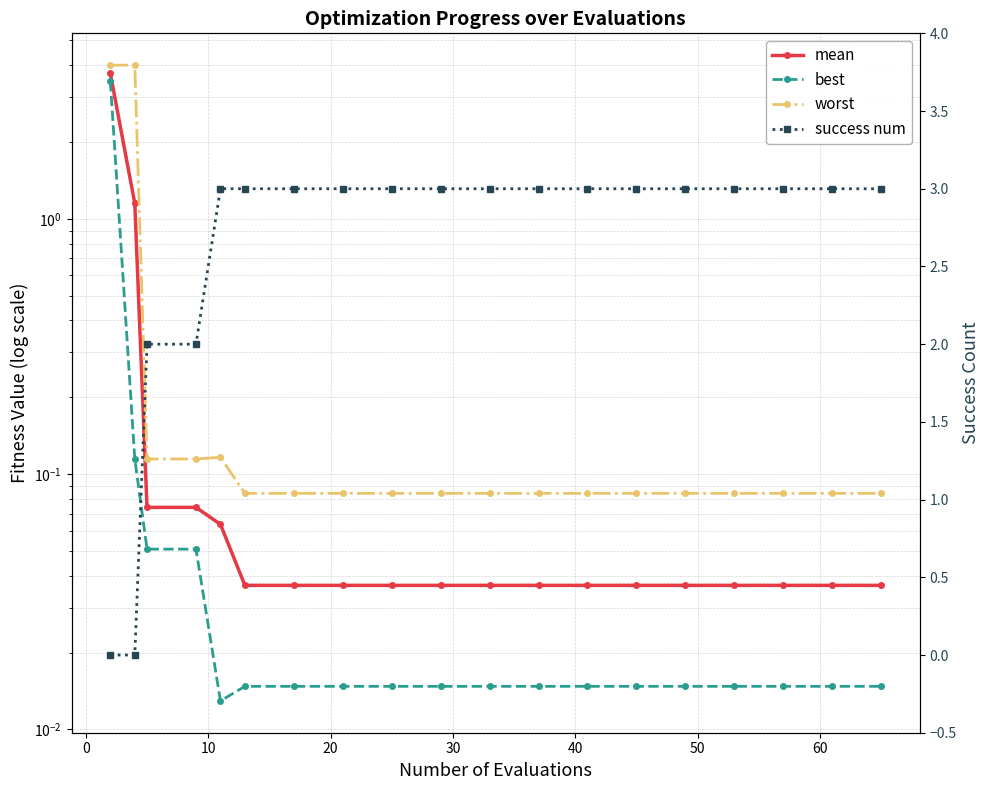

What is the value of the worst point at the 6th from the left?

0.1